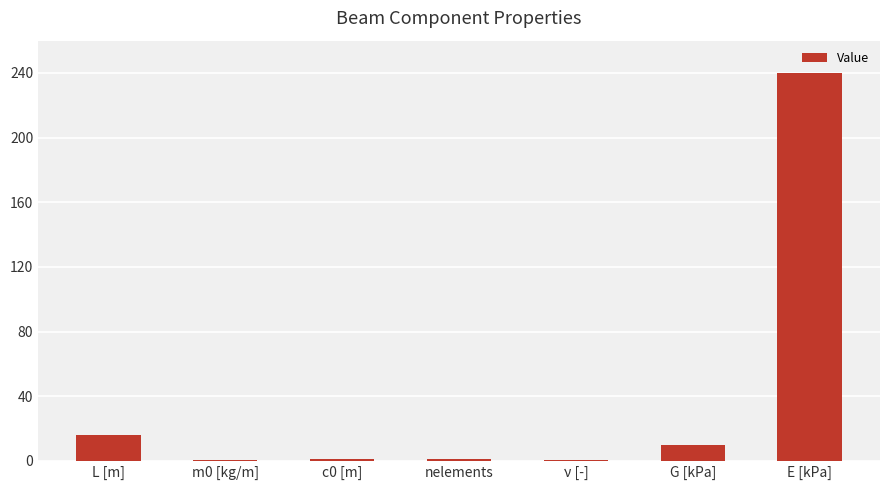

Which has a higher value, m0 [kg/m] or L [m]?

L [m]